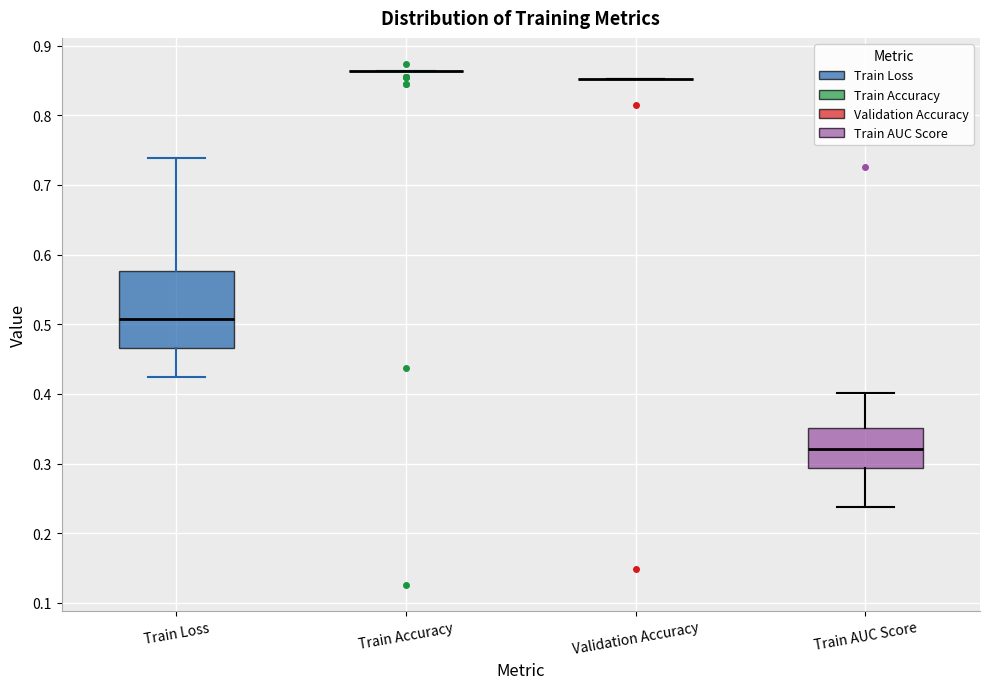

Reading left to right, transcribe this box plot: for each box, give where its median line is, the range the box spans, and where its two whiskers end, as read against the y-axis. The values are not printed on the chart, so give them approximately, as read against the axis.

Train Loss: median 0.51, box 0.47 to 0.58, whiskers 0.42 to 0.74
Train Accuracy: box collapsed to a line at 0.86, whiskers 0.86 to 0.86
Validation Accuracy: box collapsed to a line at 0.85, whiskers 0.85 to 0.85
Train AUC Score: median 0.32, box 0.29 to 0.35, whiskers 0.24 to 0.40